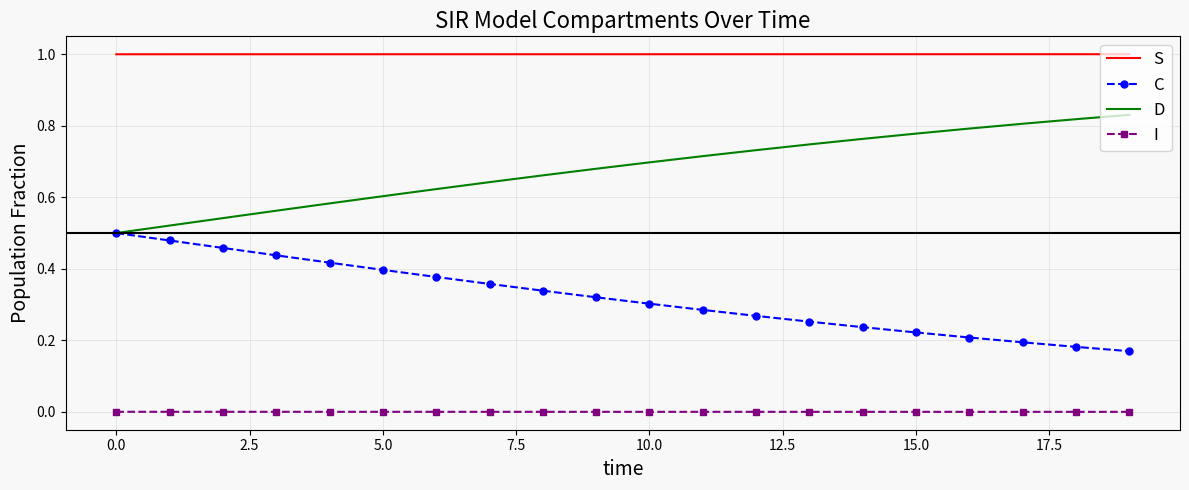

List the series in order of their peak value, highest first.

S, D, C, I